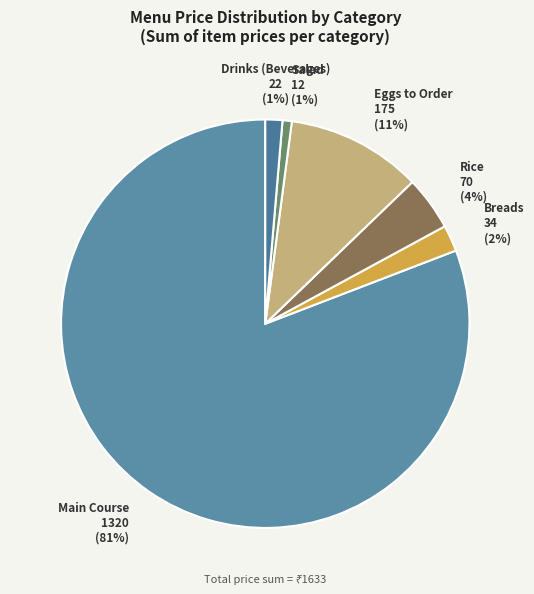

Does any single category account for the majority?

Yes